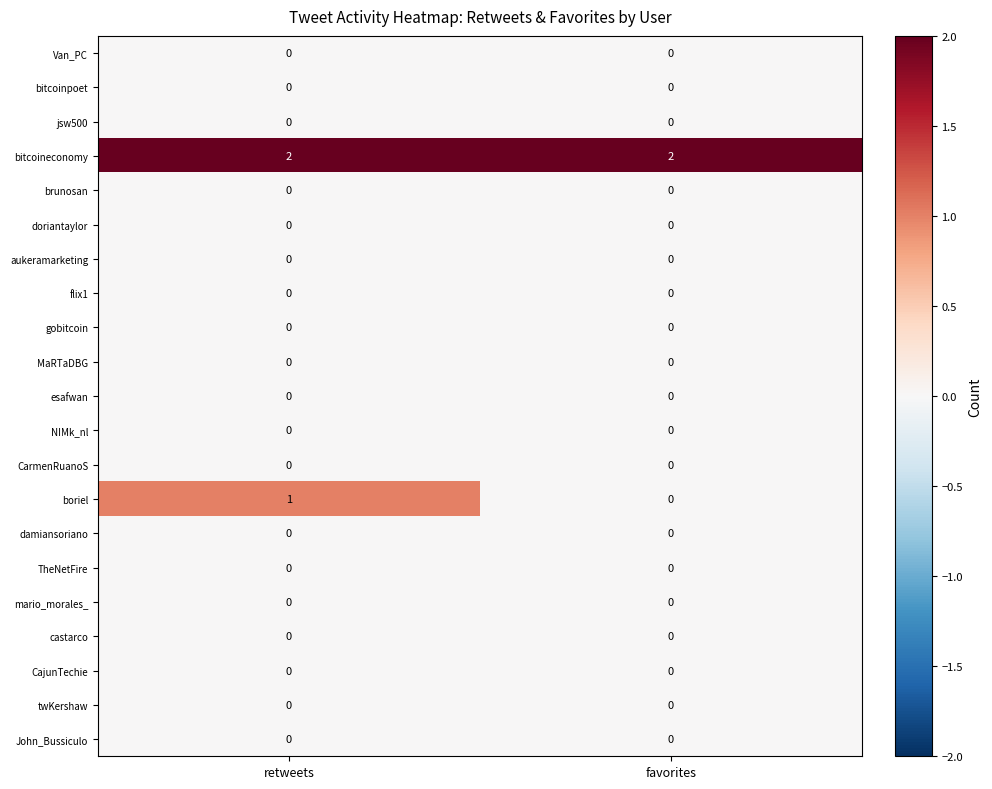

At how many categories does at least one series exceed 1?

2